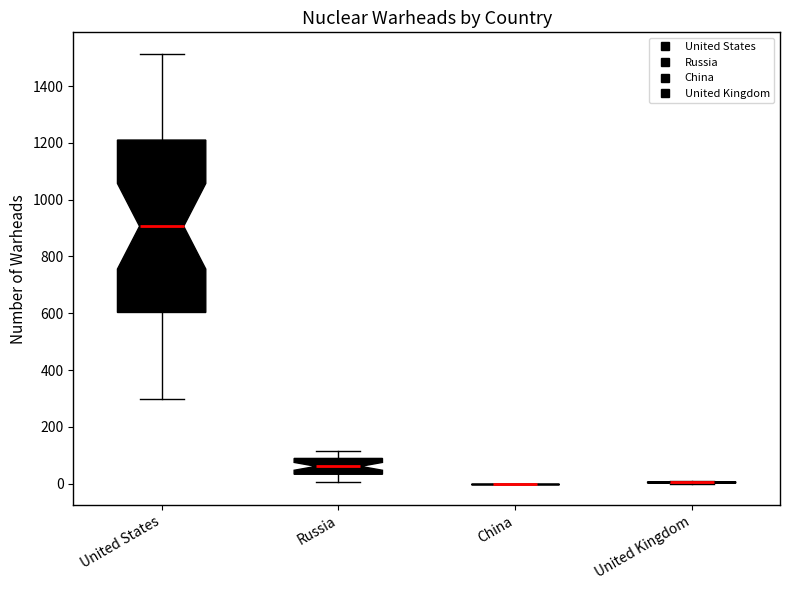

Reading left to right, read every box against the y-axis: the position of its median line, the range the box covers, and the ends of its whiskers. The values are not printed on the chart, so give them approximately, as read against the axis.

United States: median 900, box 600 to 1200, whiskers 300 to 1520
Russia: median 60, box 40 to 80, whiskers 0 to 120
China: box collapsed to a line at 0, whiskers 0 to 0
United Kingdom: box collapsed to a line at 0, whiskers 0 to 0